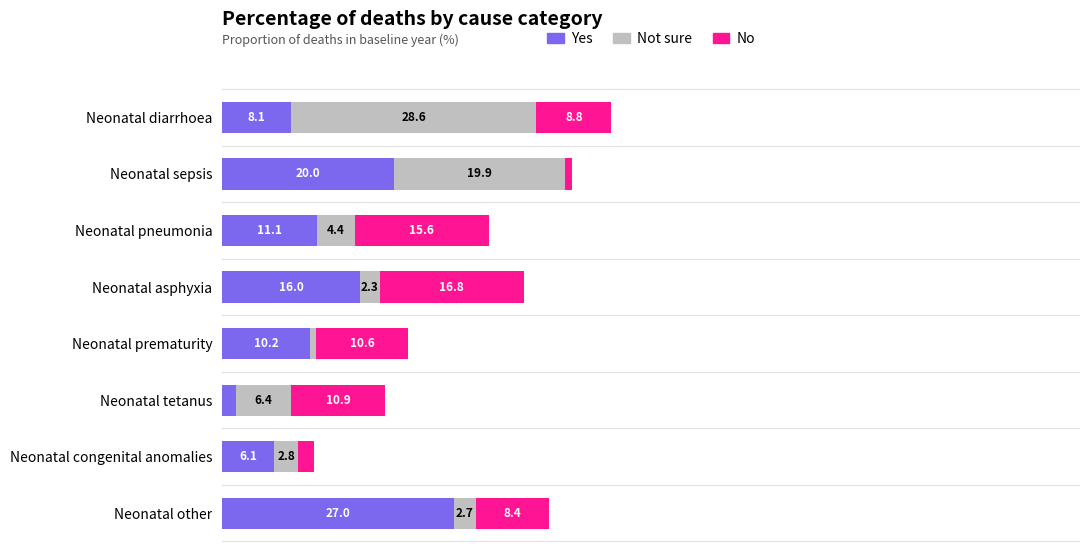

Which category has the lowest value in the Yes series?

Neonatal tetanus